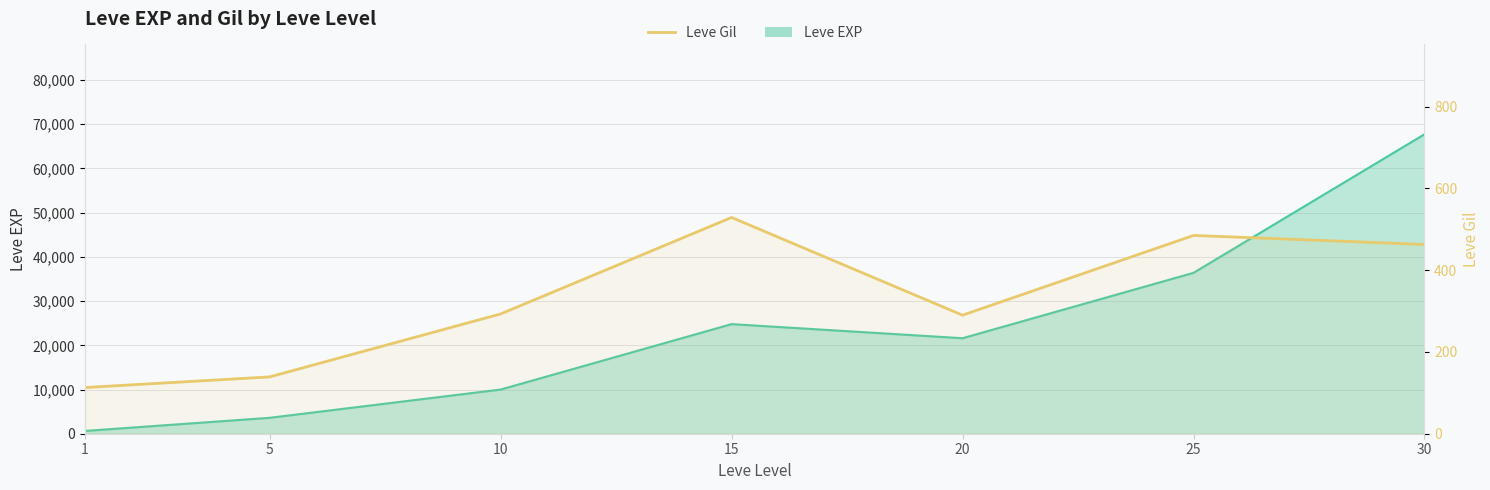

Does the chart have visible grid lines?

Yes